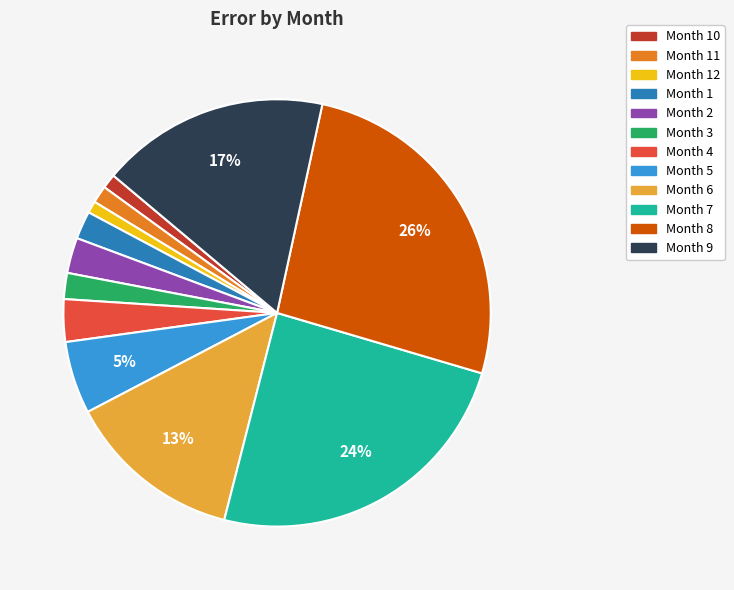

Does any single category account for the majority?

No